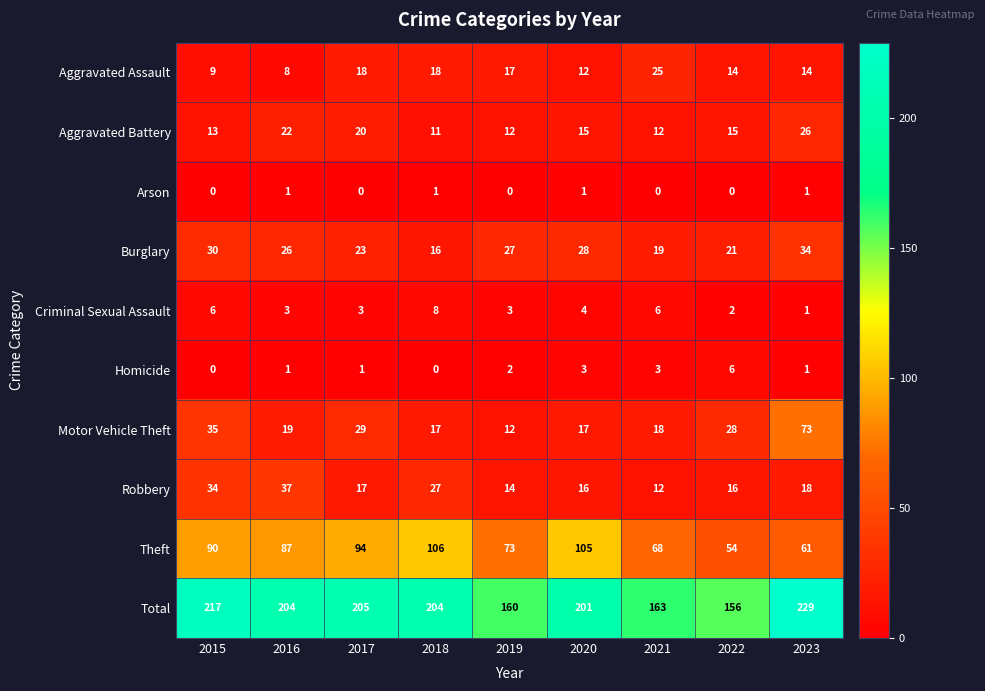

What is the maximum value shown in the chart?

229